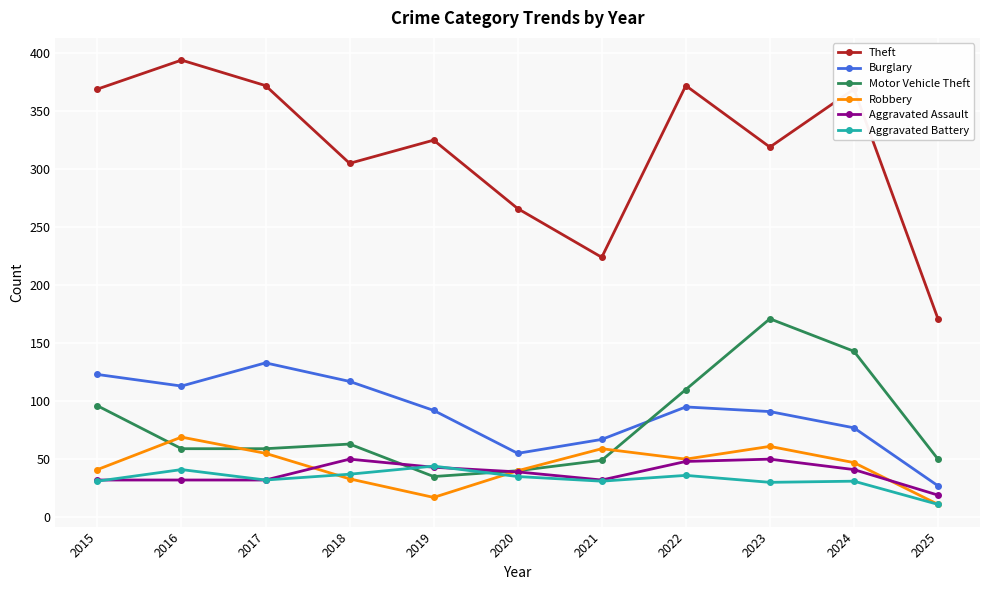

Rank the series at 2023 from lowest to highest value.

Aggravated Battery, Aggravated Assault, Robbery, Burglary, Motor Vehicle Theft, Theft